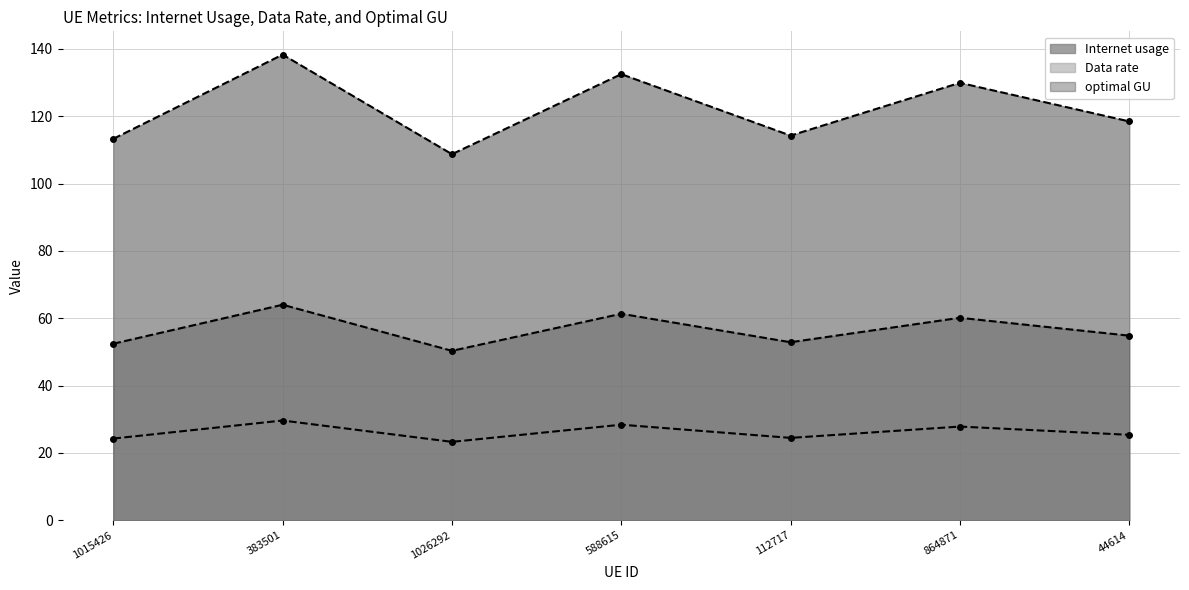

True or false: optimal GU (line) has more than 2 interior local peaks.

True